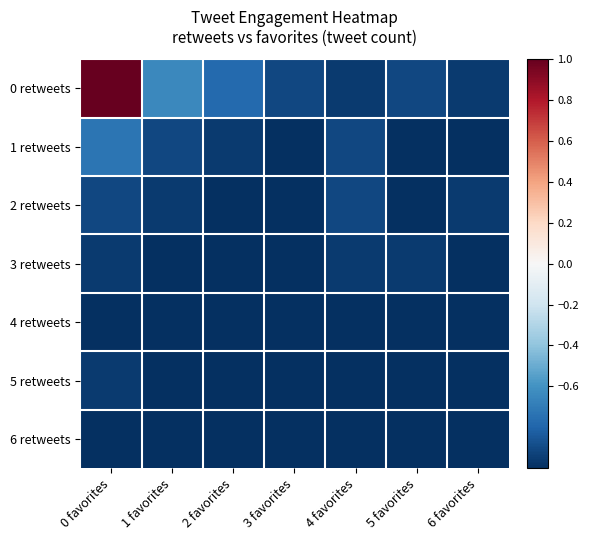

What is the minimum value shown in the chart?

-1.0